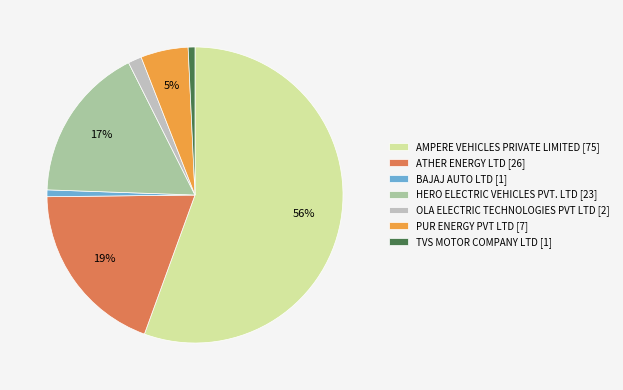

Is there any slice that represents more than half of the pie?

Yes